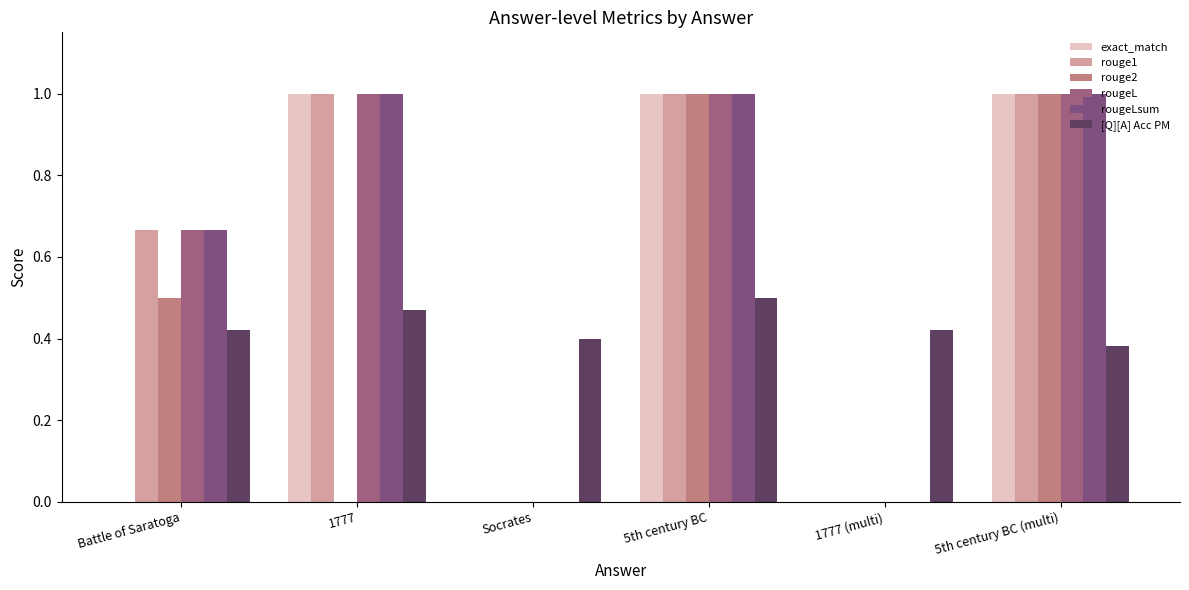

What is the label of the 2nd bar from the left?

1777